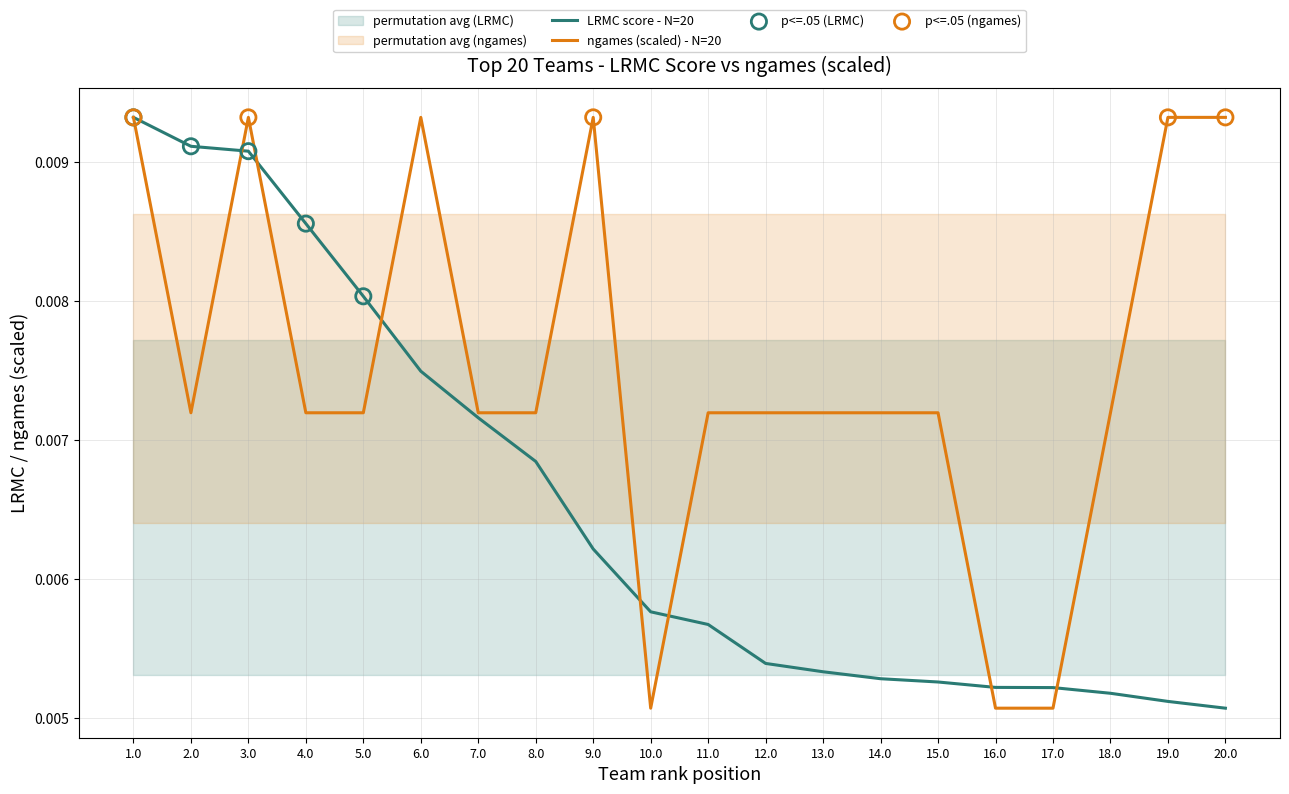

Between 20.0 and 6.0, which is larger?

6.0